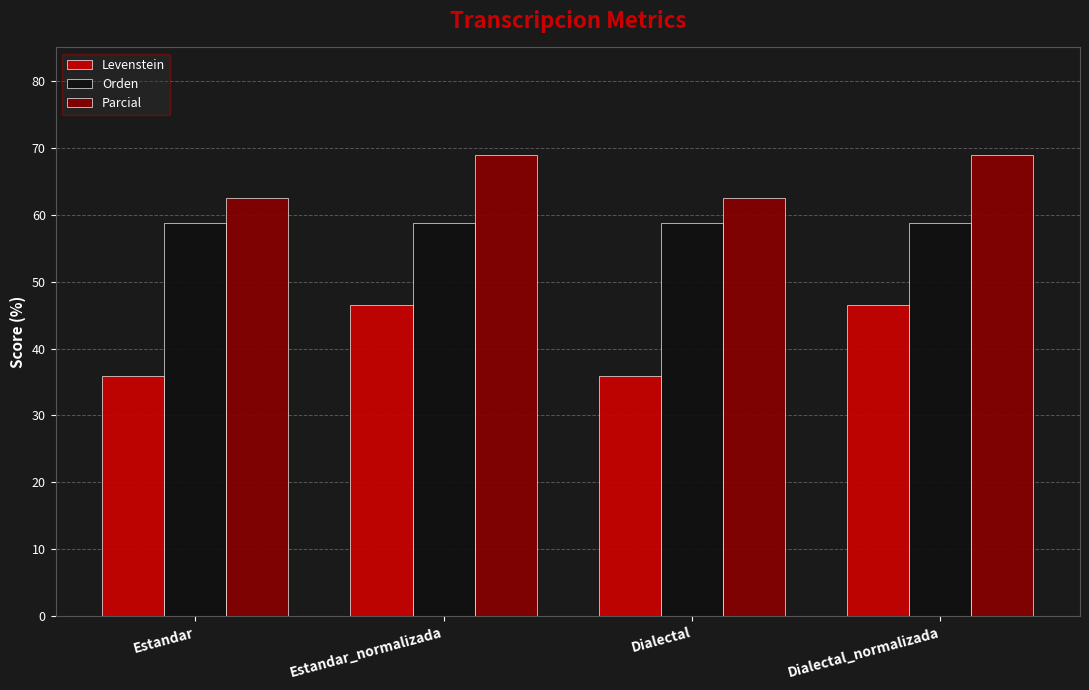

What is the sum of all Levenstein values?

164.7